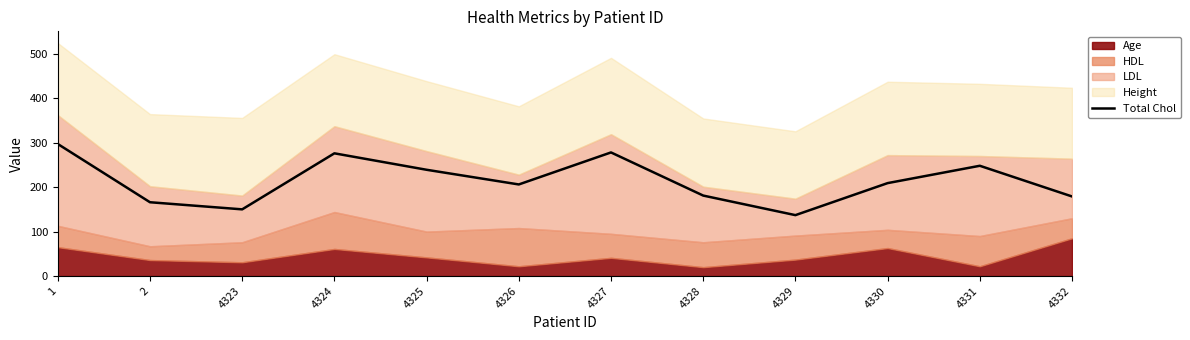

Read the value at 4325.

239